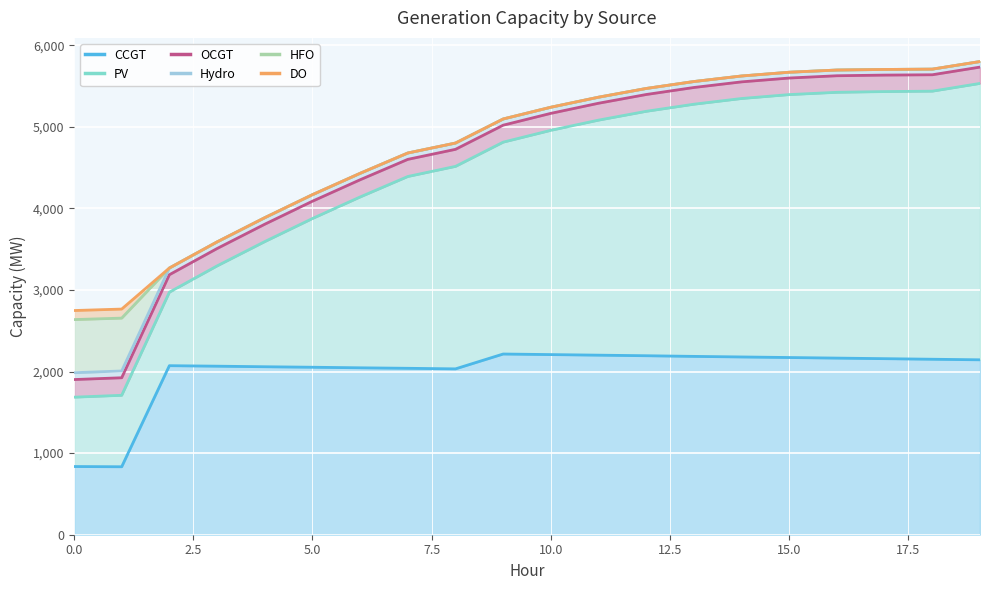

What is the highest value of the CCGT series?

2215